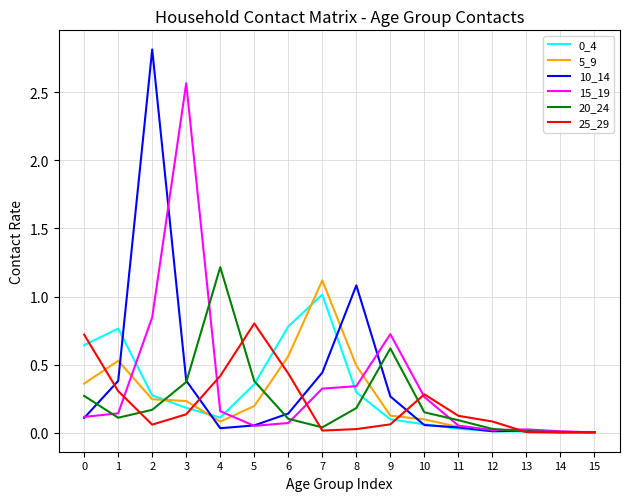

Where is 10_14 nearest to the value 1?

8